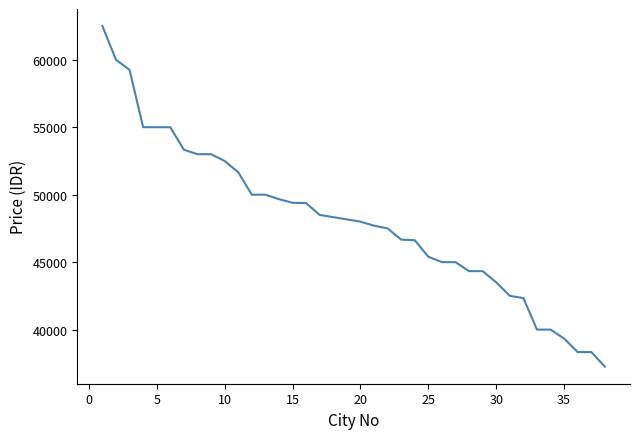

What is the smallest value displayed?

37250